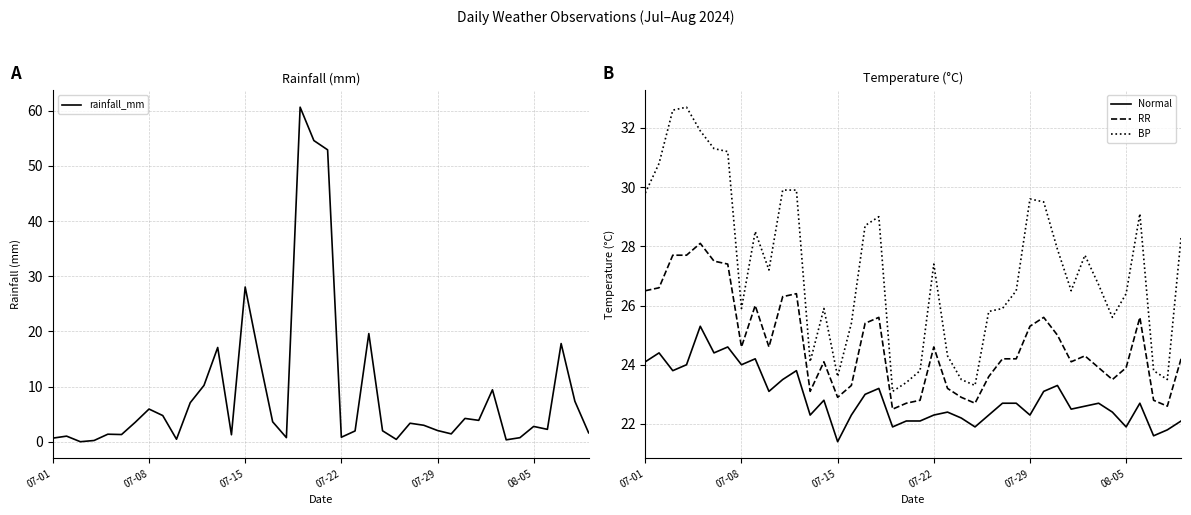

At 12, list the series in order from smallest to largest.

rainfall_mm, Normal, RR, BP